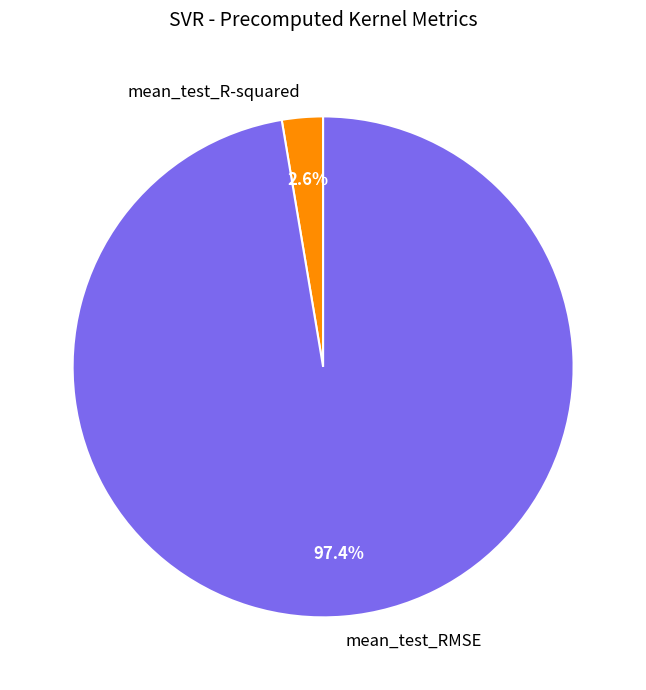

The mean_test_RMSE slice represents 97% of the pie. True or false?

True